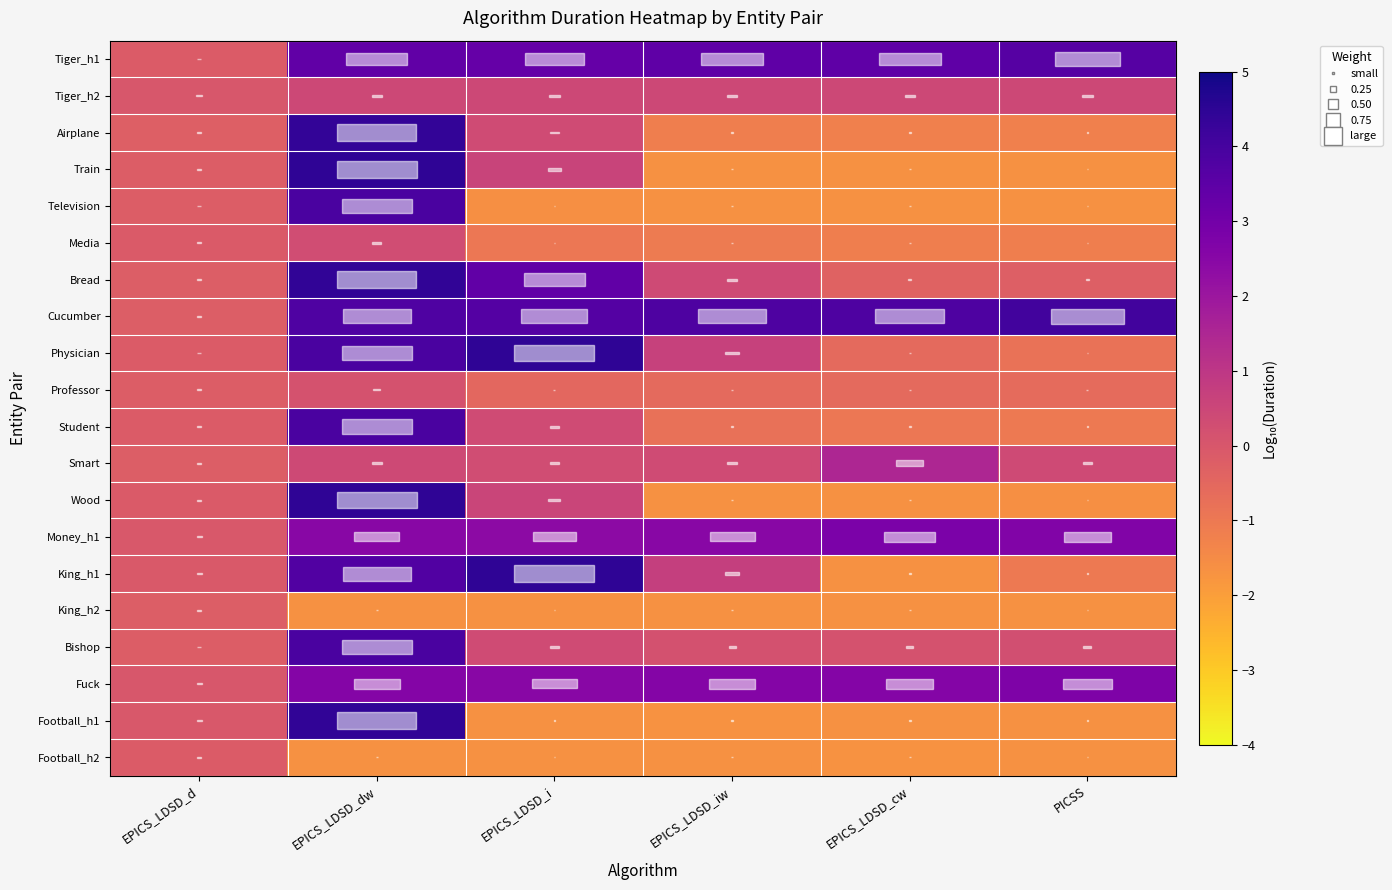

At EPICS_LDSD_dw, list the series in order from smallest to largest.

Football_h2, King_h2, Professor, Media, Smart, Tiger_h2, Money_h1, Fuck, Tiger_h1, King_h1, Cucumber, Television, Physician, Student, Bishop, Airplane, Bread, Football_h1, Wood, Train